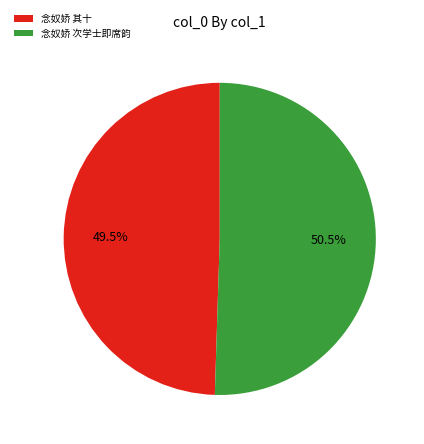

Is the sum of 念奴娇 其十 and 念奴娇 次学士即席韵 greater than half?

Yes